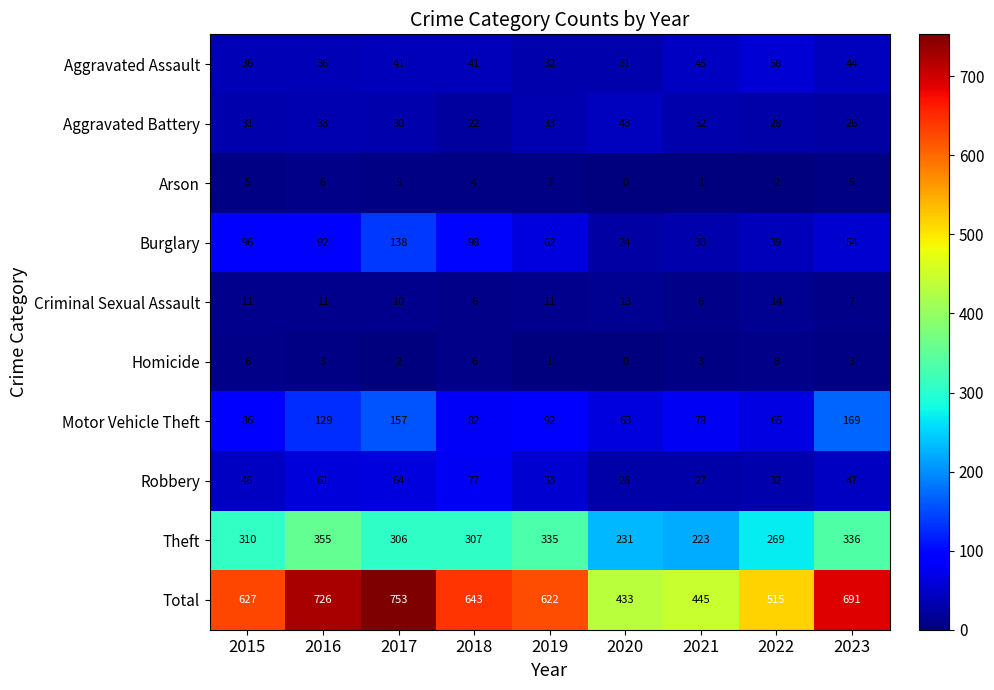

What is the total value across all series at 2018?

1286